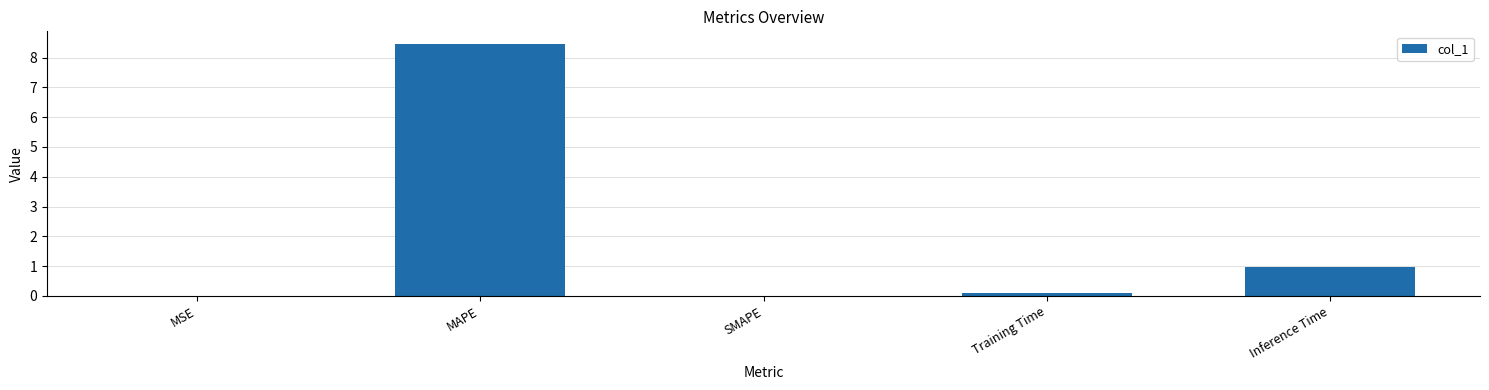

What is the change in value from SMAPE to Inference Time?

+1.0